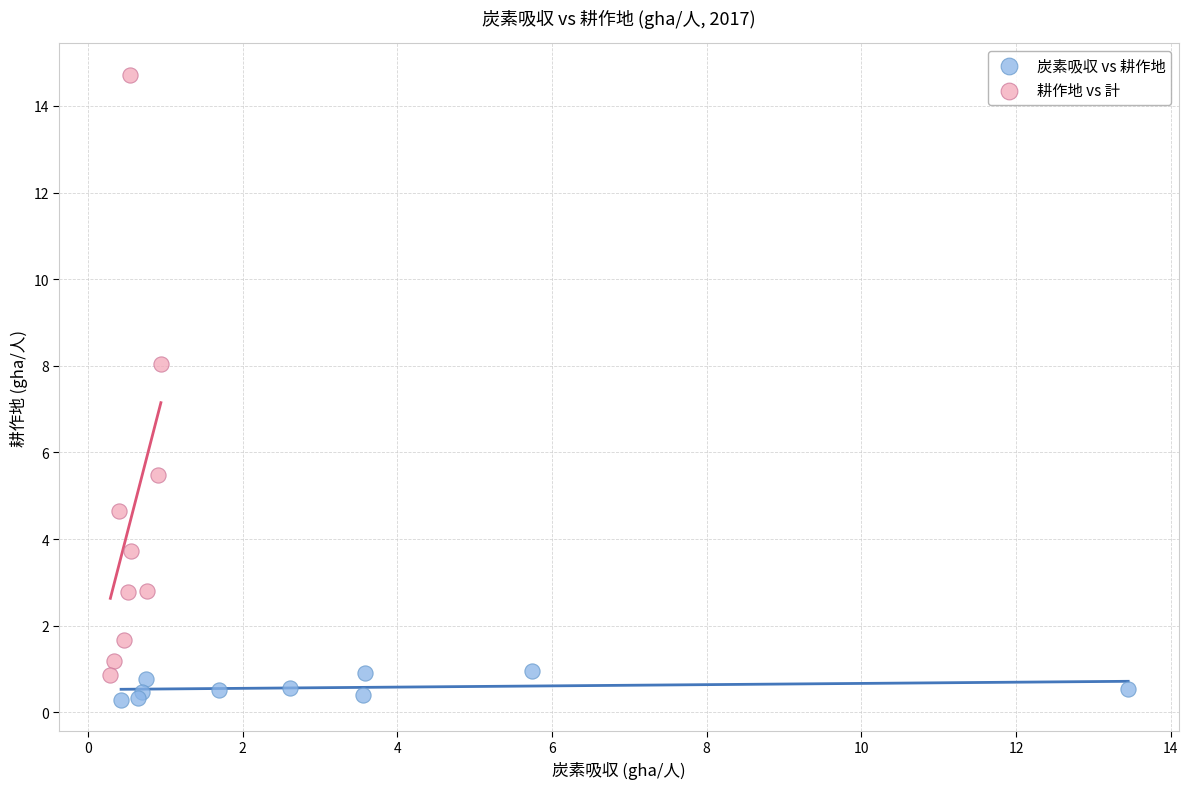

What are all the series names shown in the legend?

炭素吸収 vs 耕作地, 耕作地 vs 計